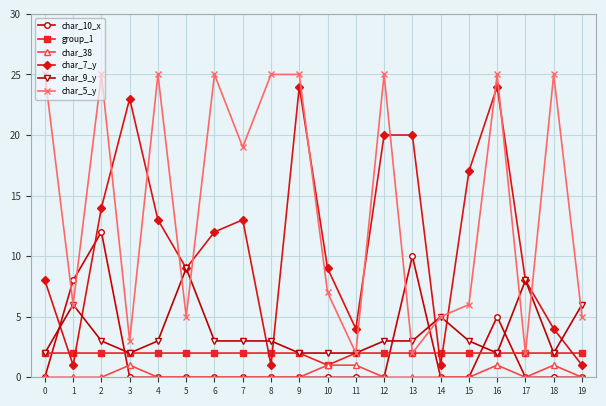

At which label is group_1 closest to 1?

10